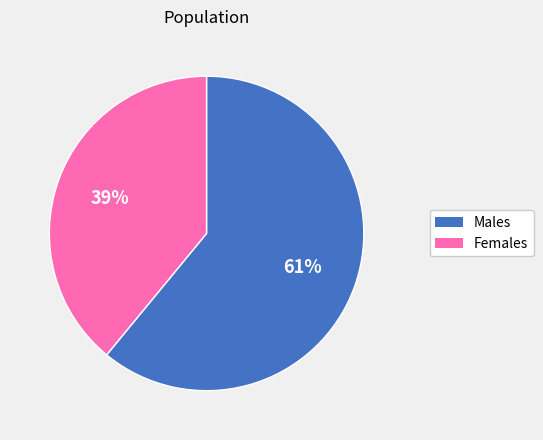

Is it true that Females is 39% of the pie?

True